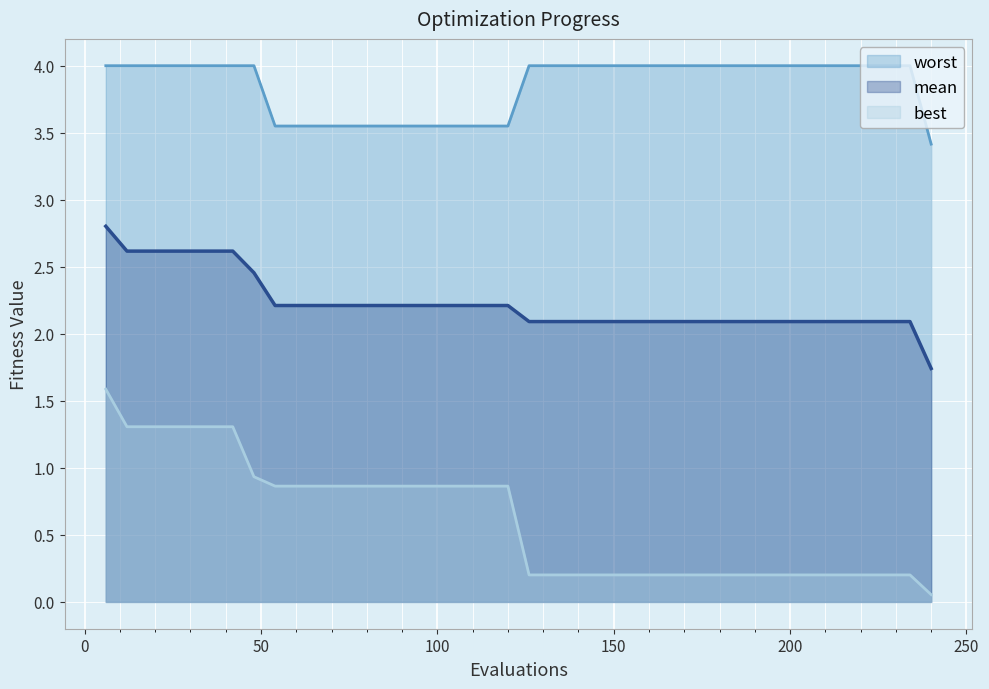

Reading right to left, list all the values displayed in this chart.

mean: 240=1.7	234=2.1	228=2.1	222=2.1	216=2.1	210=2.1	204=2.1	198=2.1	192=2.1	186=2.1	180=2.1	174=2.1	168=2.1	162=2.1	156=2.1	150=2.1	144=2.1	138=2.1	132=2.1	126=2.1	120=2.2	114=2.2	108=2.2	102=2.2	96=2.2	90=2.2	84=2.2	78=2.2	72=2.2	66=2.2	60=2.2	54=2.2	48=2.5	42=2.6	36=2.6	30=2.6	24=2.6	18=2.6	12=2.6	6=2.8
best: 240=0.1	234=0.2	228=0.2	222=0.2	216=0.2	210=0.2	204=0.2	198=0.2	192=0.2	186=0.2	180=0.2	174=0.2	168=0.2	162=0.2	156=0.2	150=0.2	144=0.2	138=0.2	132=0.2	126=0.2	120=0.9	114=0.9	108=0.9	102=0.9	96=0.9	90=0.9	84=0.9	78=0.9	72=0.9	66=0.9	60=0.9	54=0.9	48=0.9	42=1.3	36=1.3	30=1.3	24=1.3	18=1.3	12=1.3	6=1.6
worst: 240=3.4	234=4.0	228=4.0	222=4.0	216=4.0	210=4.0	204=4.0	198=4.0	192=4.0	186=4.0	180=4.0	174=4.0	168=4.0	162=4.0	156=4.0	150=4.0	144=4.0	138=4.0	132=4.0	126=4.0	120=3.5	114=3.5	108=3.5	102=3.5	96=3.5	90=3.5	84=3.5	78=3.5	72=3.5	66=3.5	60=3.5	54=3.5	48=4.0	42=4.0	36=4.0	30=4.0	24=4.0	18=4.0	12=4.0	6=4.0